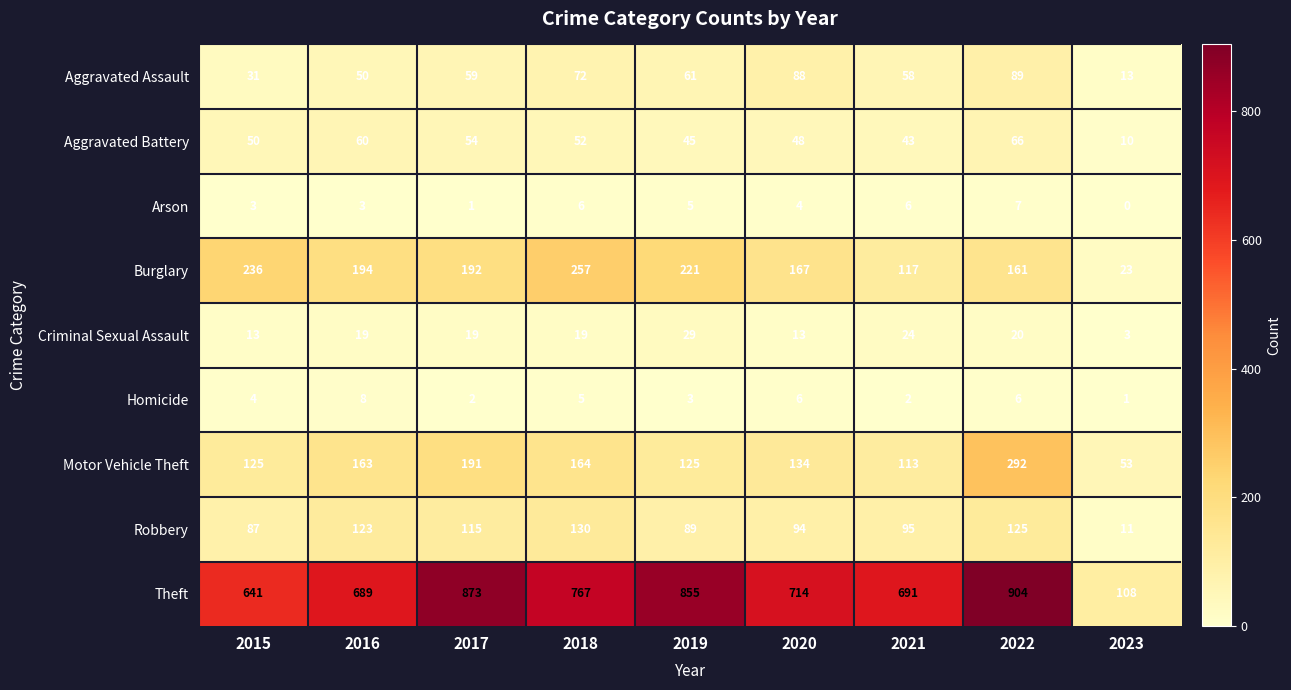

At how many categories does at least one series exceed 63?

9